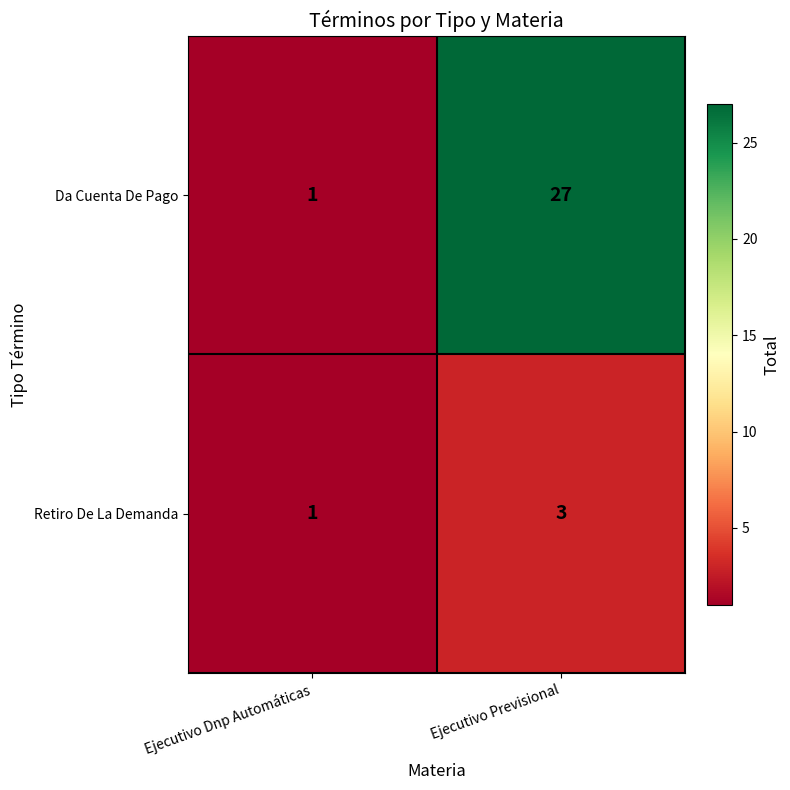

Reading left to right, extract all data points from this chart.

Da Cuenta De Pago: Ejecutivo Dnp Automáticas=1	Ejecutivo Previsional=27
Retiro De La Demanda: Ejecutivo Dnp Automáticas=1	Ejecutivo Previsional=3